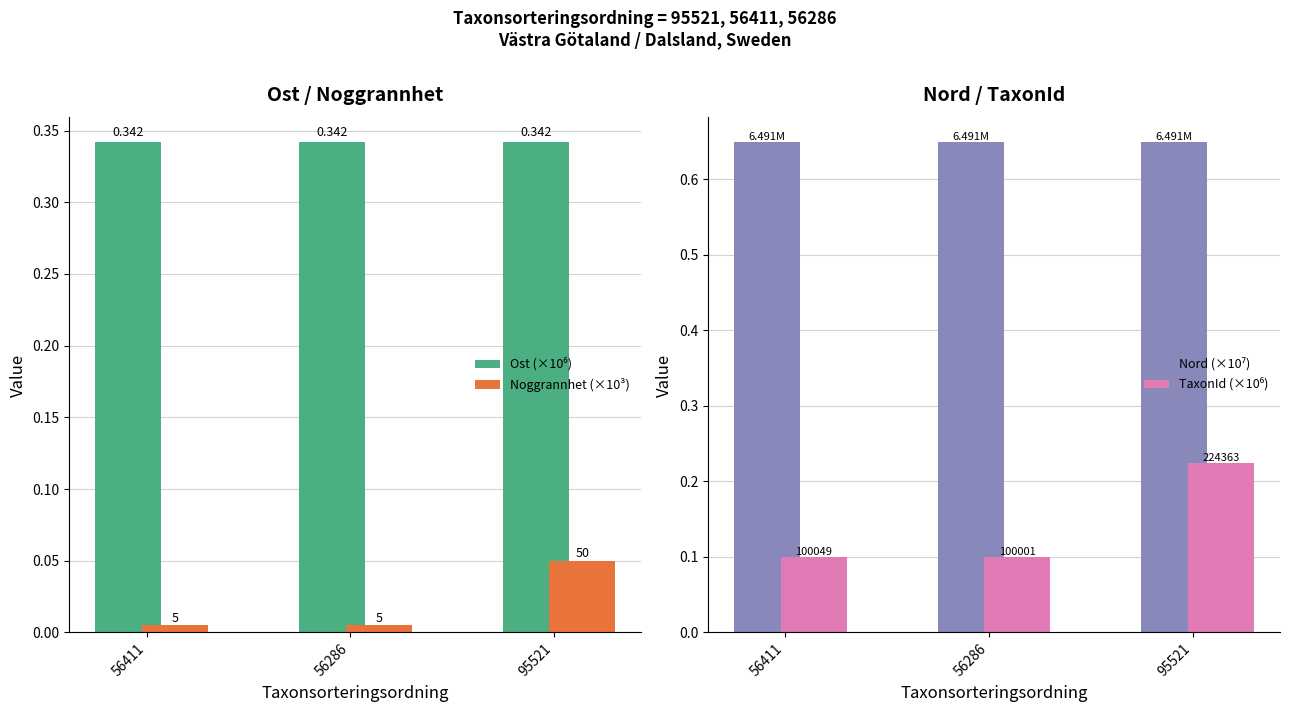

Reading right to left, extract all data points from this chart.

Ost (×10⁶): 0.3	0.3	0.3
Noggrannhet (×10³): 0.1	0.0	0.0
Nord (×10⁷): 0.6	0.6	0.6
TaxonId (×10⁶): 0.2	0.1	0.1